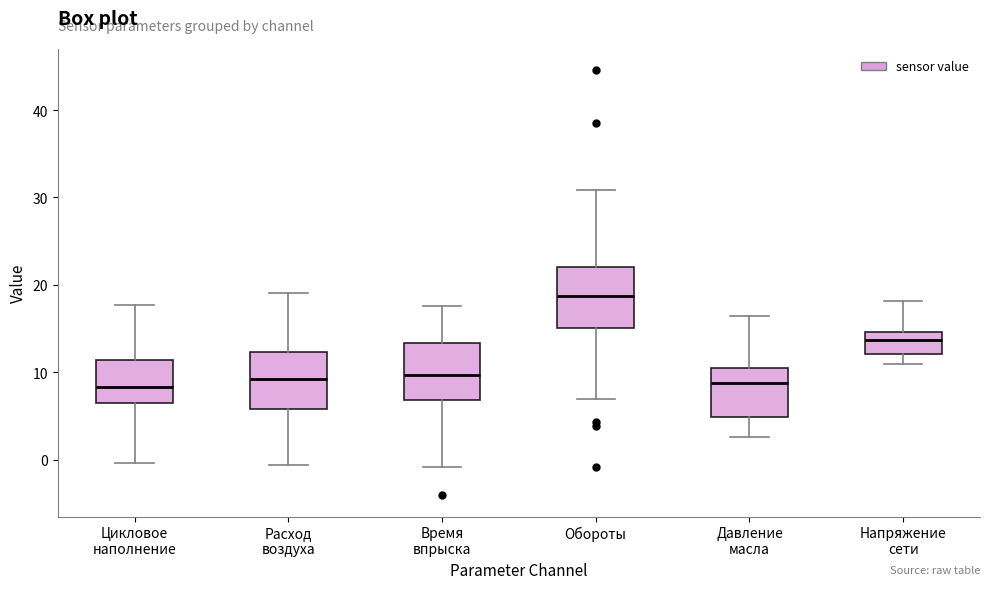

Where does the median line of the box for Время впрыска sit on the y-axis? The values are not printed on the chart, so give them approximately, as read against the axis.

10